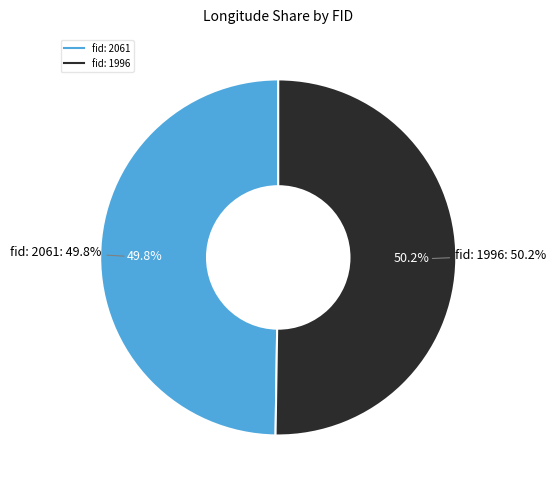

How much of the chart is everything except fid: 1996?

49.8%